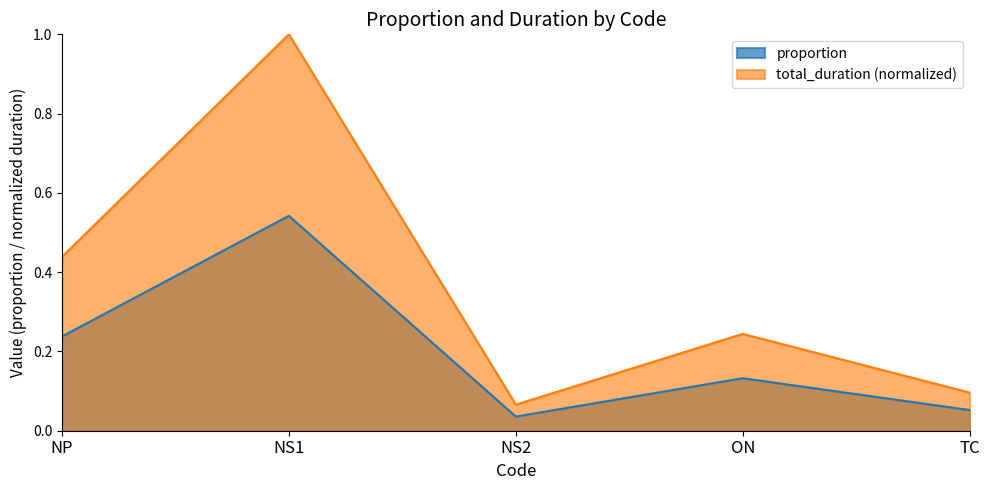

What is the label of the 2nd point from the right?

ON